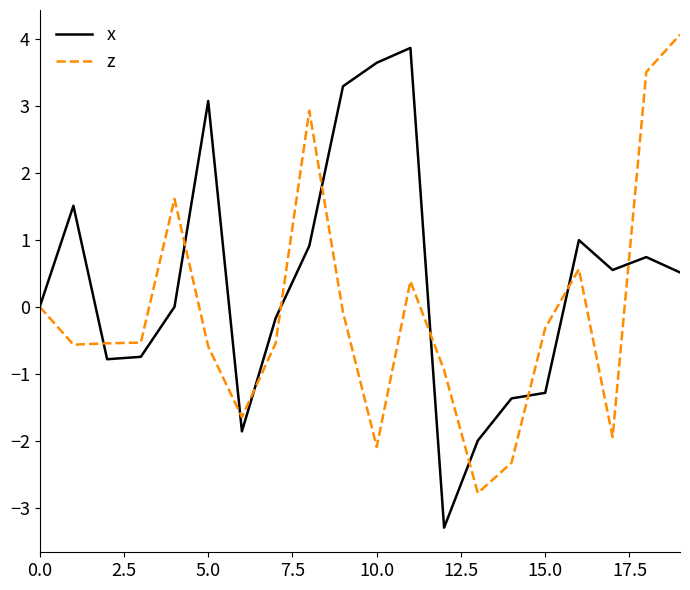

What is the difference between the second highest and second lowest values in the z series?

5.8